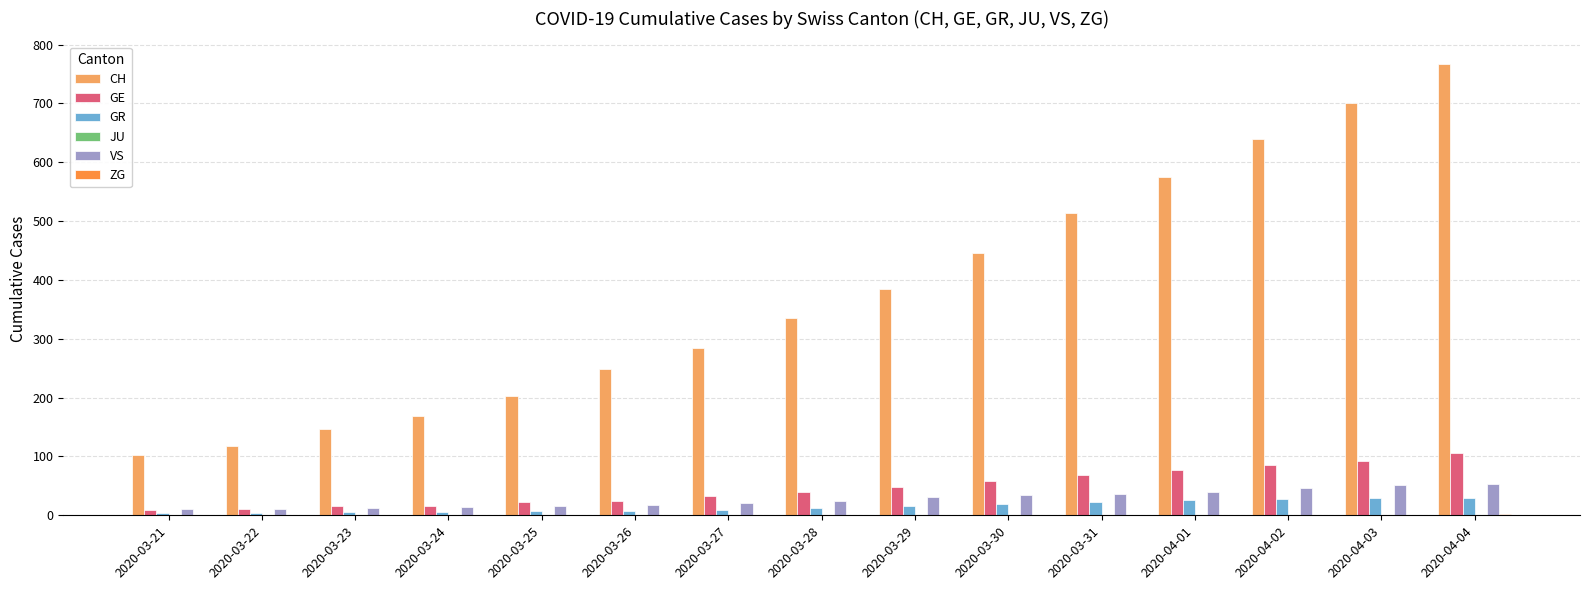

The value of VS at 2020-04-02 is 47. True or false?

True